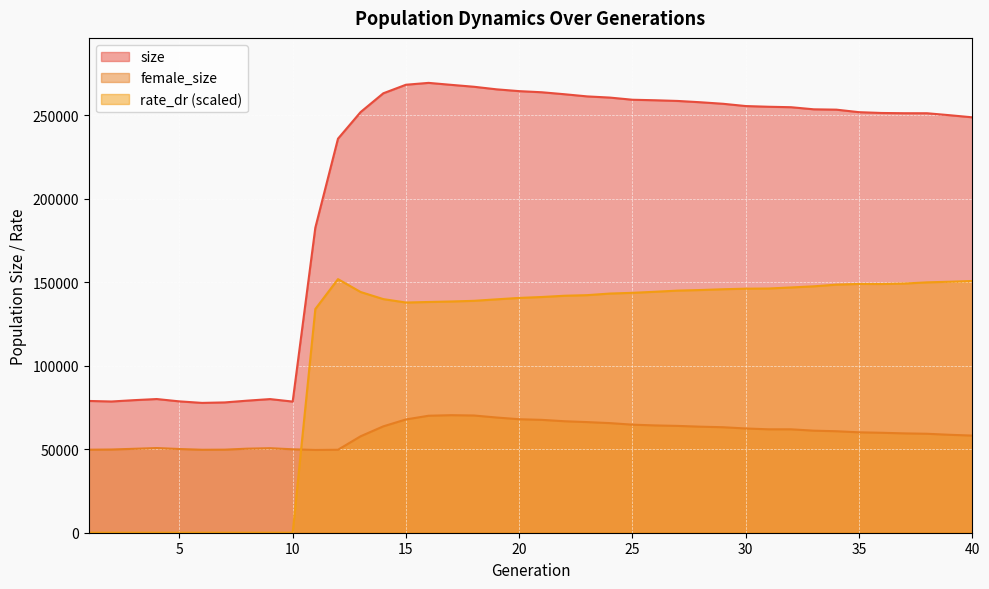

What is the value of the size point at the 15th from the left?

268322.0